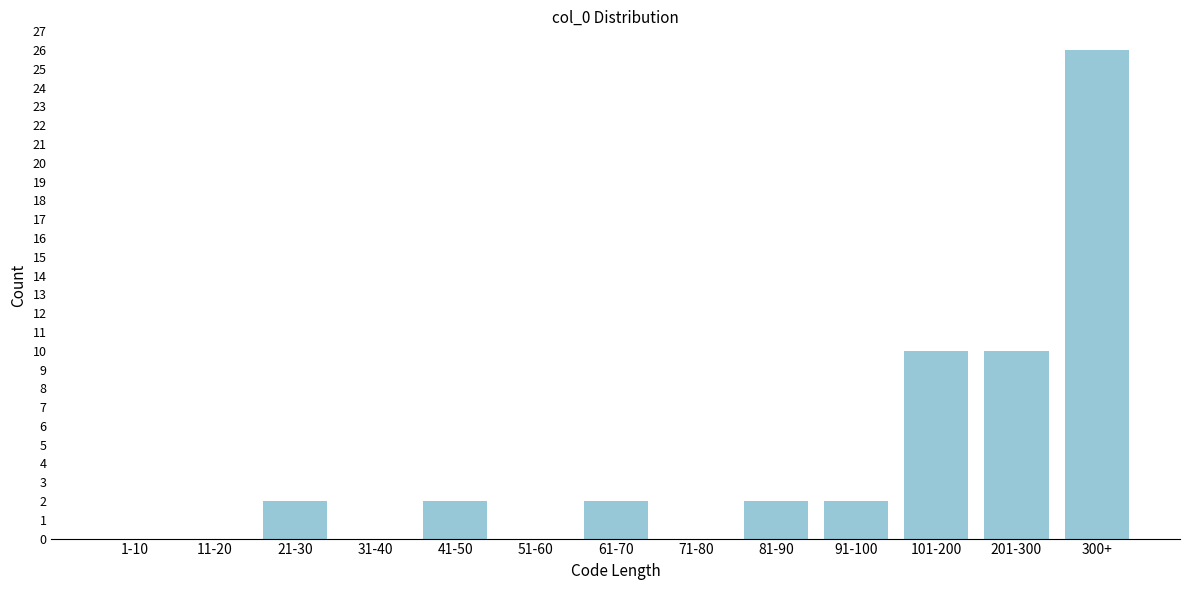

Reading left to right, list all the values displayed in this chart.

1-10=0	11-20=0	21-30=2	31-40=0	41-50=2	51-60=0	61-70=2	71-80=0	81-90=2	91-100=2	101-200=10	201-300=10	300+=26